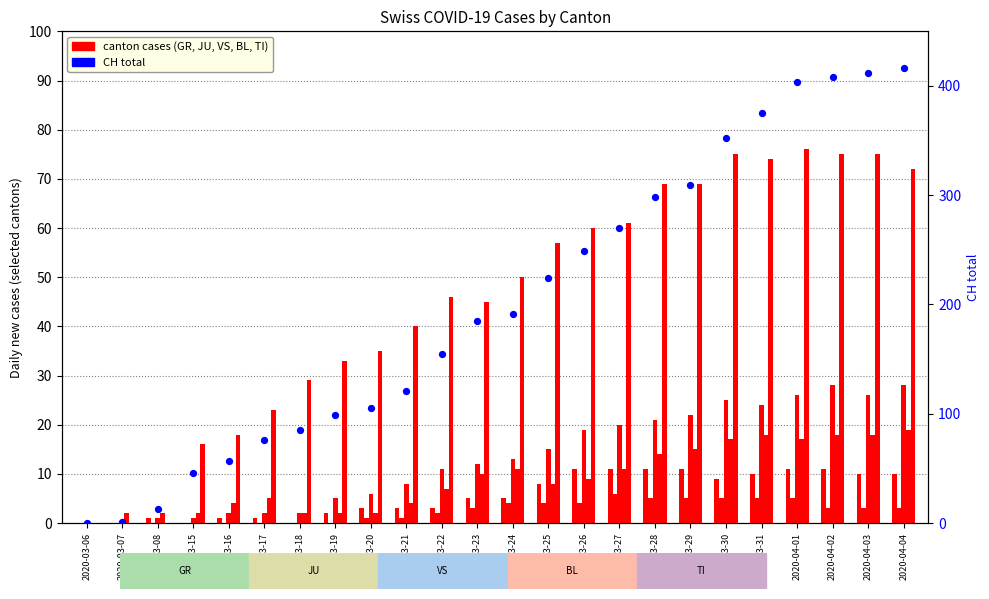

Is the value of JU at 2020-03-23 greater than the value of CH total at 2020-03-21?

No